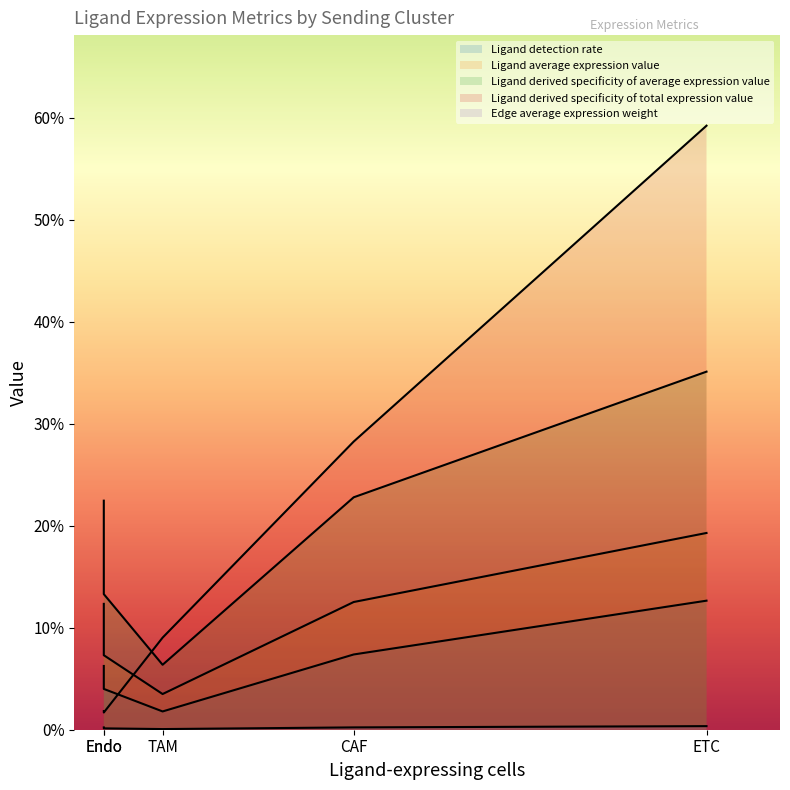

What are all the series names shown in the legend?

Ligand detection rate, Ligand average expression value, Ligand derived specificity of average expression value, Ligand derived specificity of total expression value, Edge average expression weight